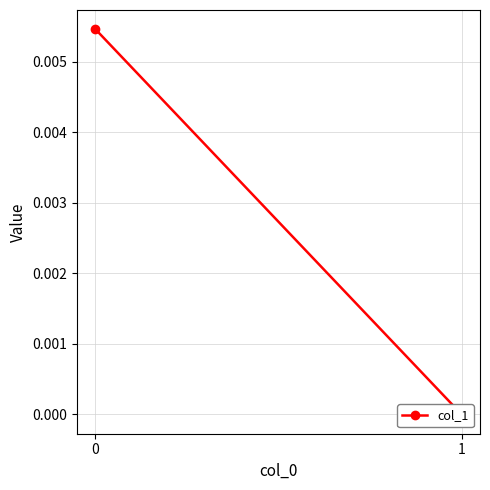

Rank the categories by value from highest to lowest.

0, 1